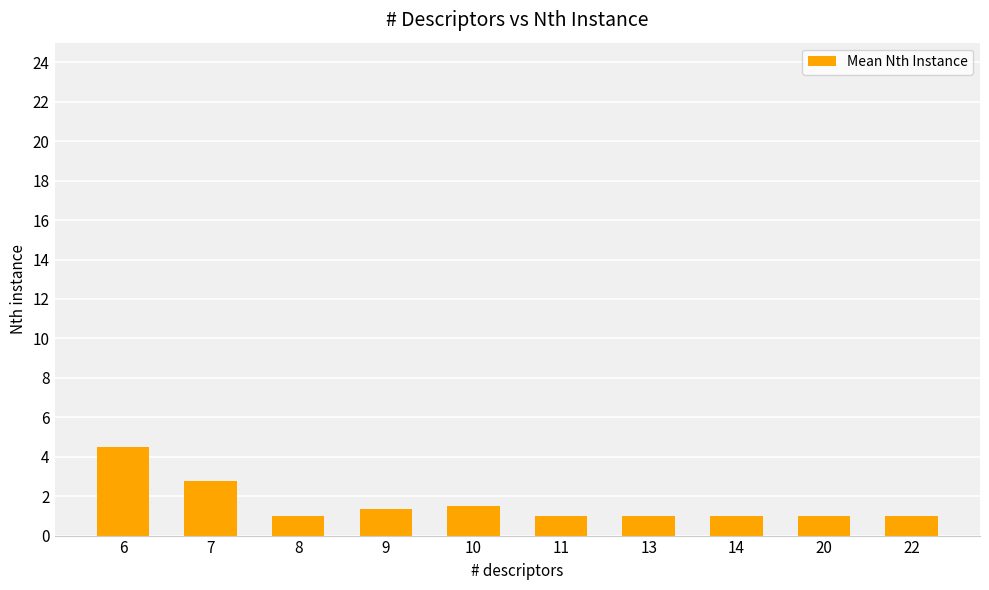

The value at 9 is 1.3. True or false?

True